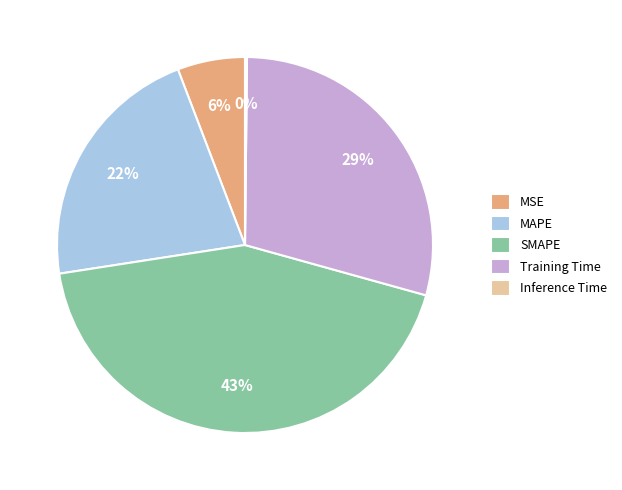

To the nearest percent, what is the average slice percentage?

20%